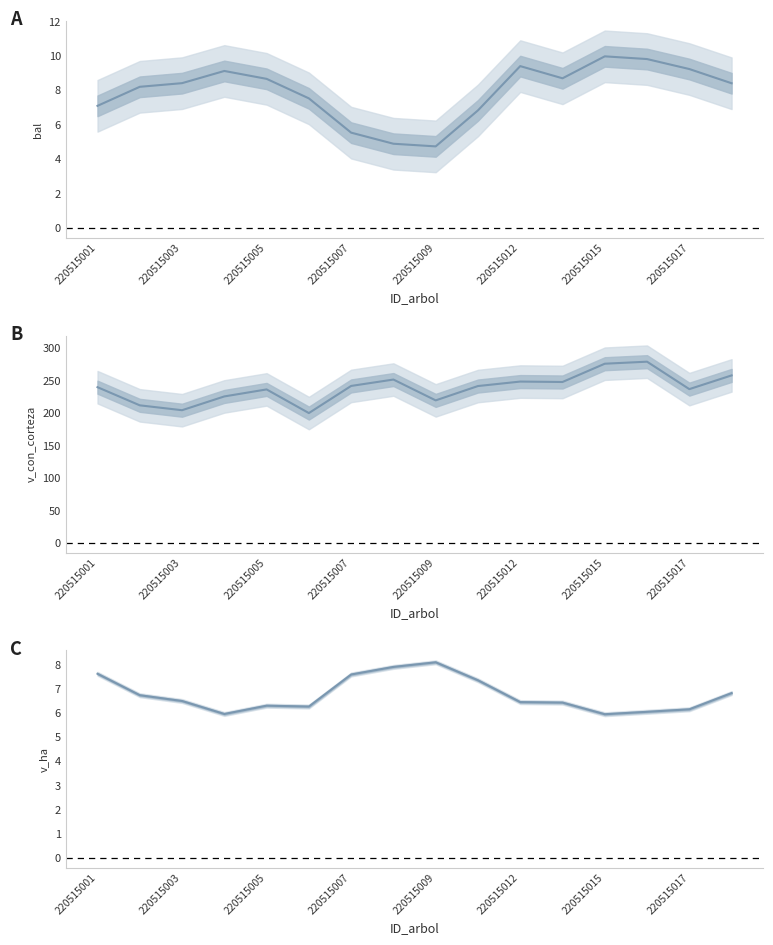

True or false: v_ha has more than 2 points higher than both neighbors.

False